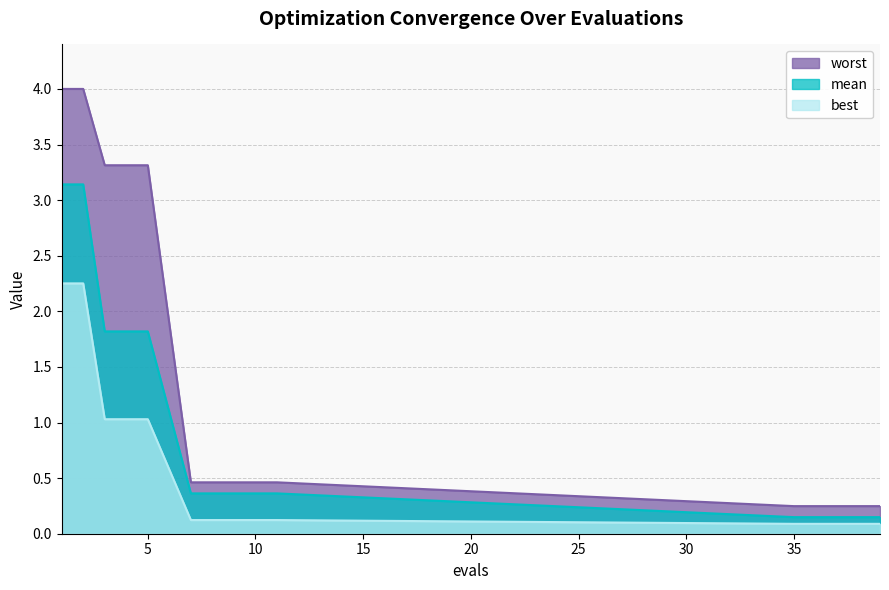

What is the average value of the best series?

0.6